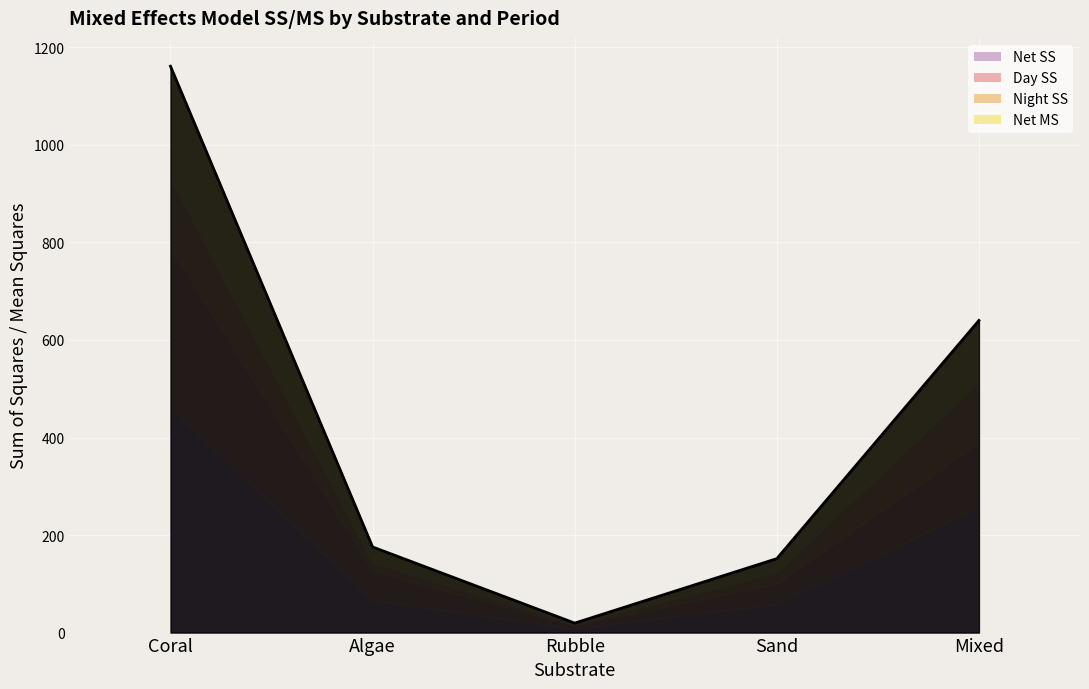

What is the lowest value of the Net SS series?

7.5